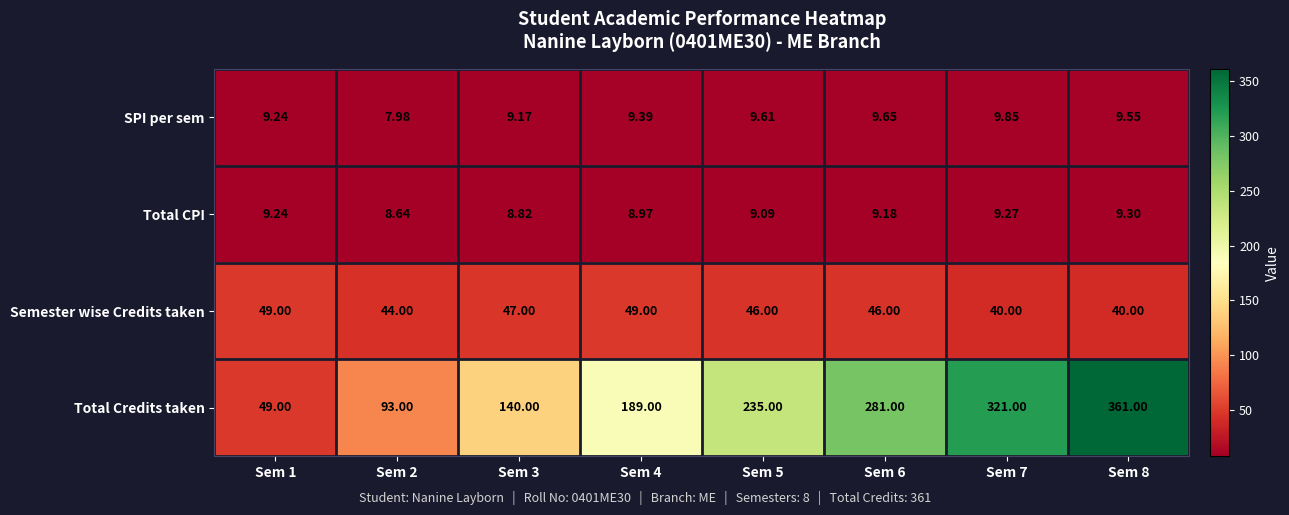

Between Sem 2 and Sem 6, which series saw the biggest shift?

Total Credits taken